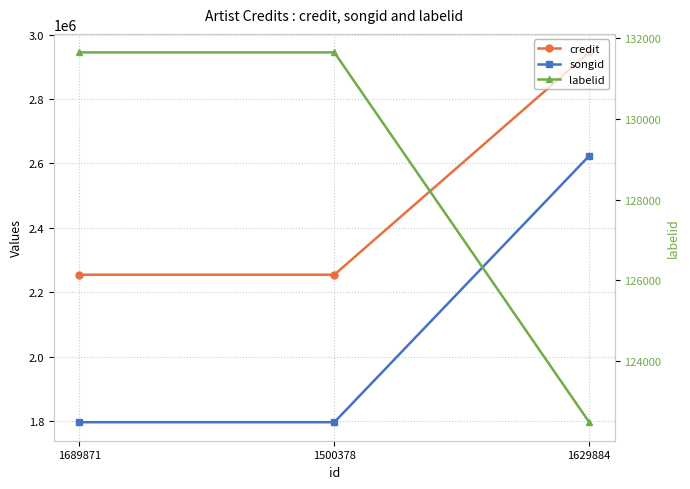

How many lines are shown in the chart?

3